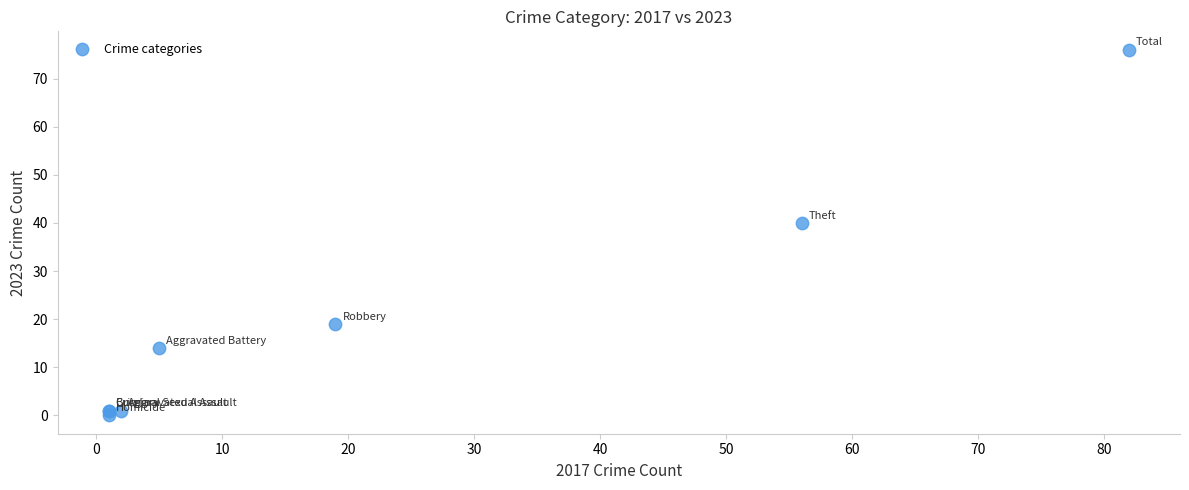

What Y value in the scatter plot is closest to 38?

40